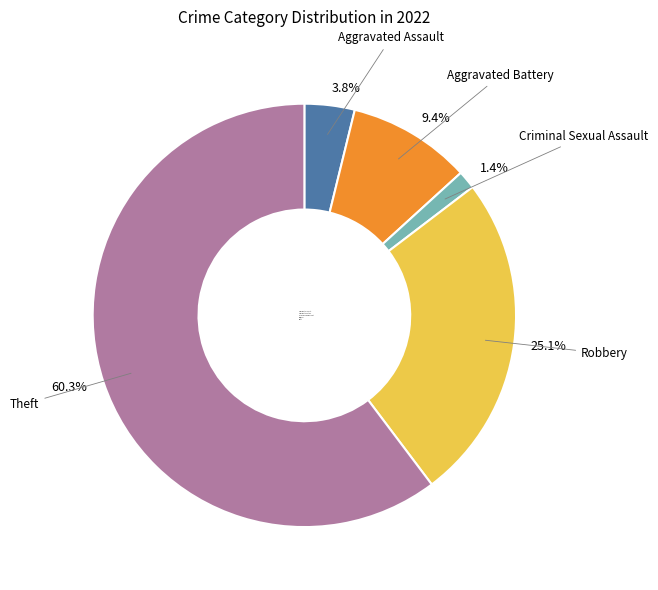

Which has a higher value, 1.4% or 9.4%?

9.4%